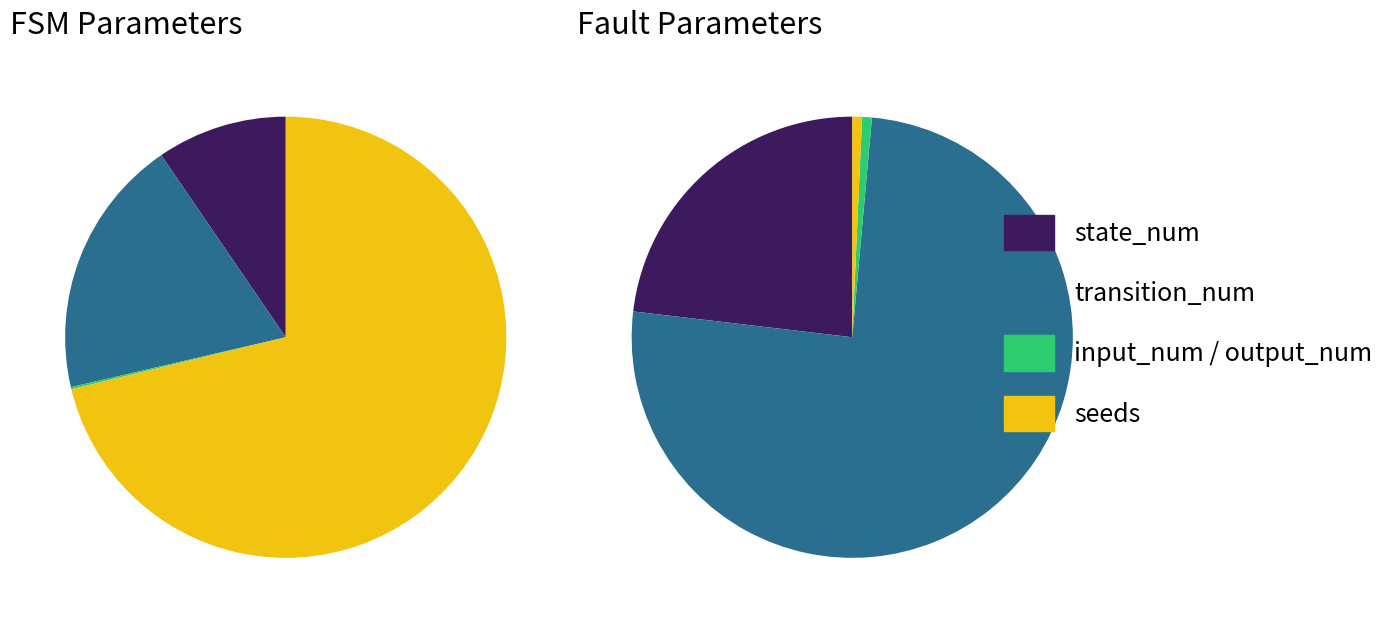

Is there any slice that represents more than half of the pie?

Yes